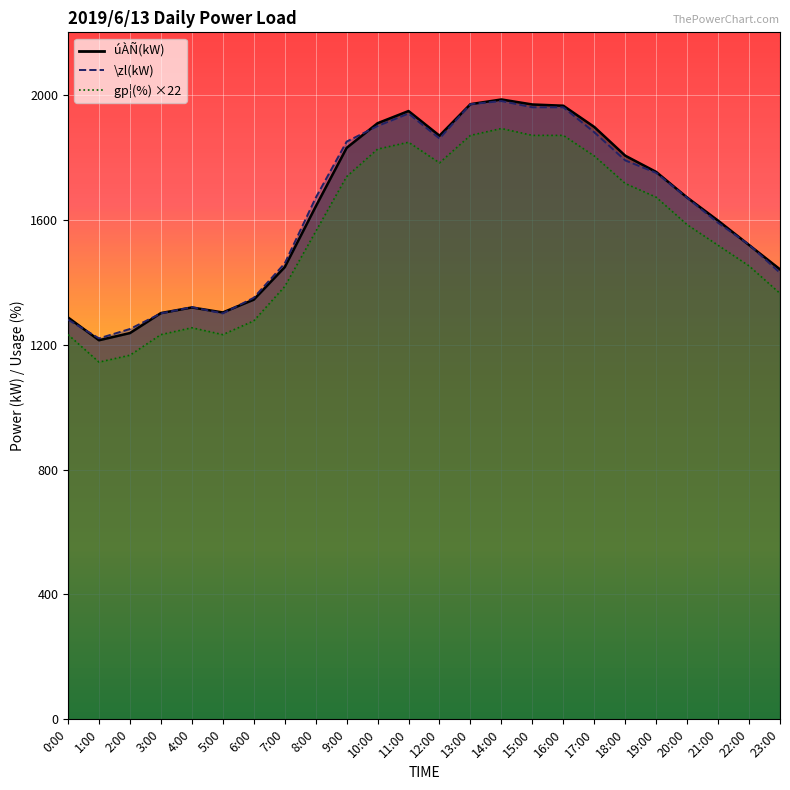

Where do \zl(kW) and úÀÑ(kW) first cross each other?

0:00 and 1:00